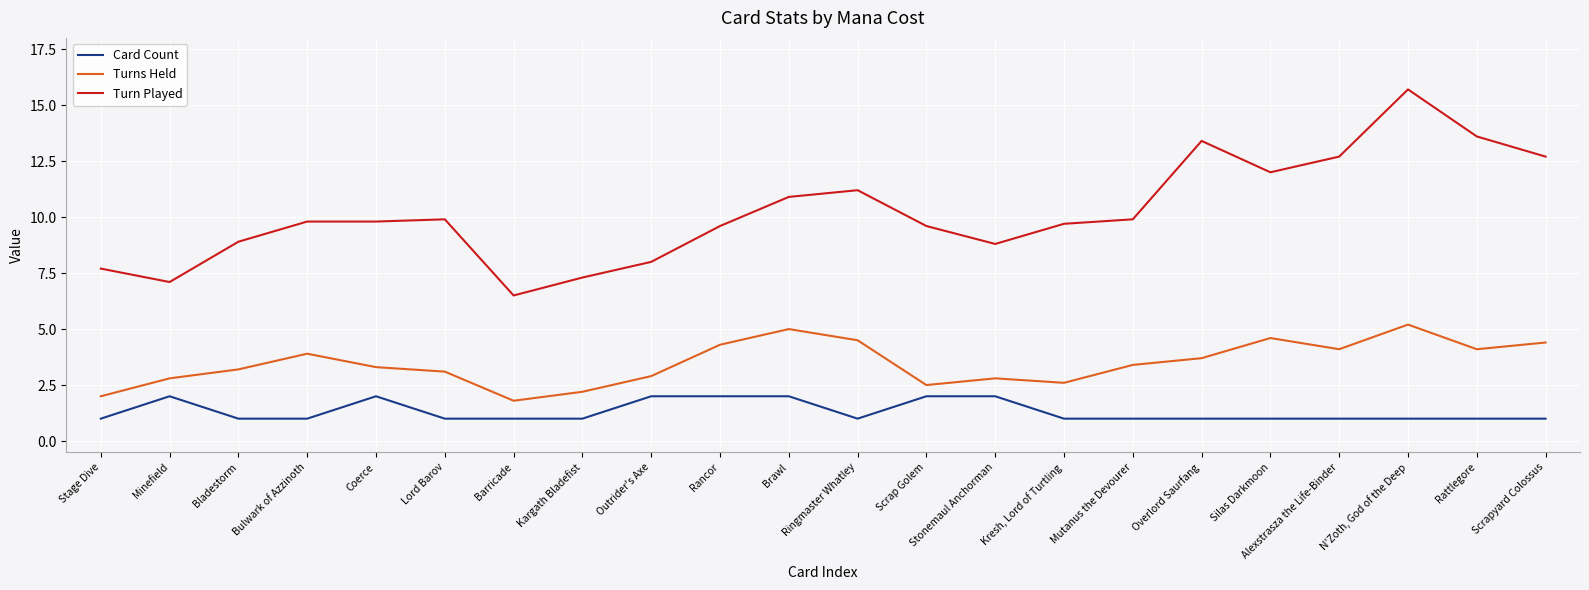

What is the sum of all Turns Held values?

76.4